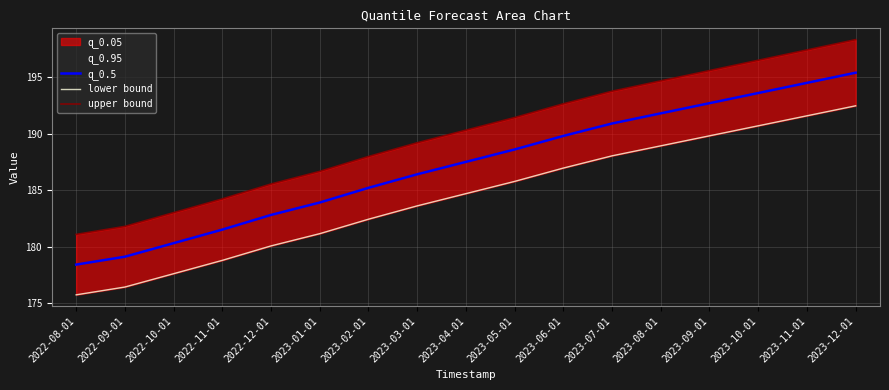

What is the difference between the highest and lowest values at 2023-11-01?

5.8